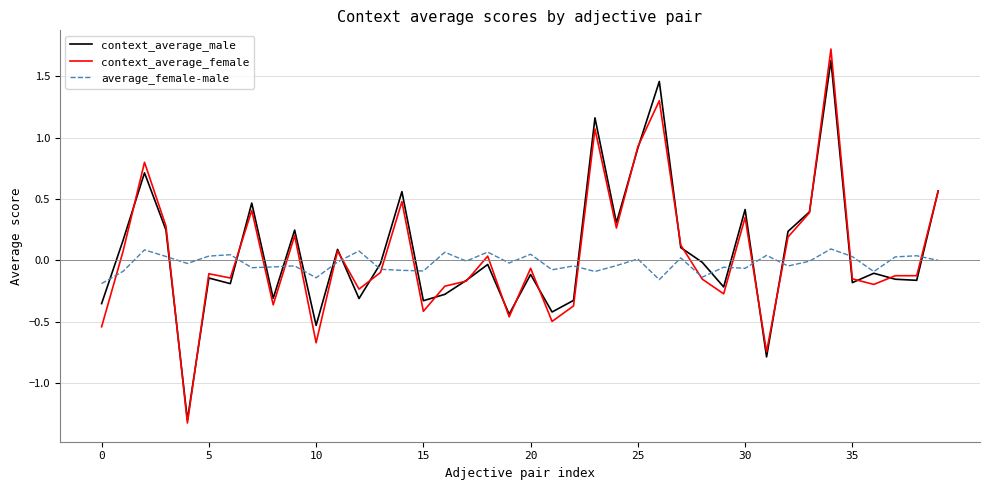

What is the smallest value displayed?

-1.3